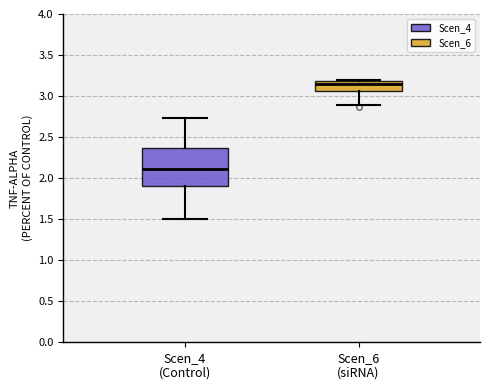

Comparing the boxes themselves (not the whiskers), which one is the tallest?

Scen_4 (Control)